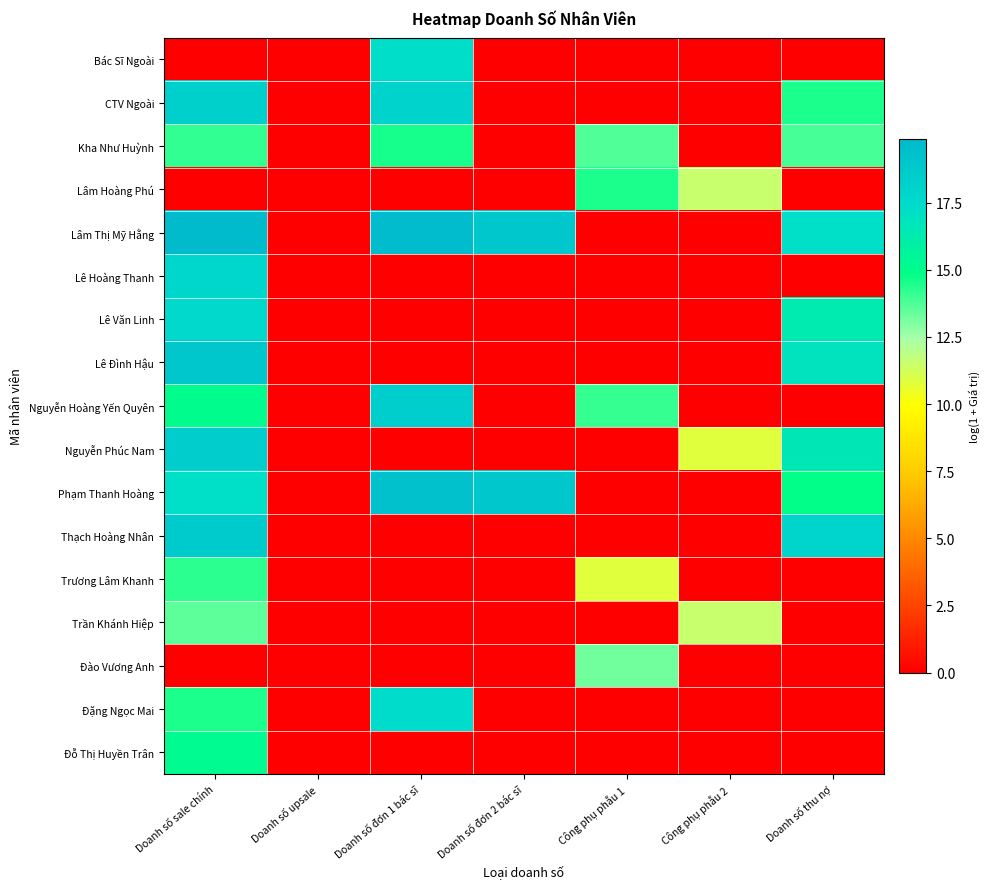

What is the greatest value displayed?

19.9